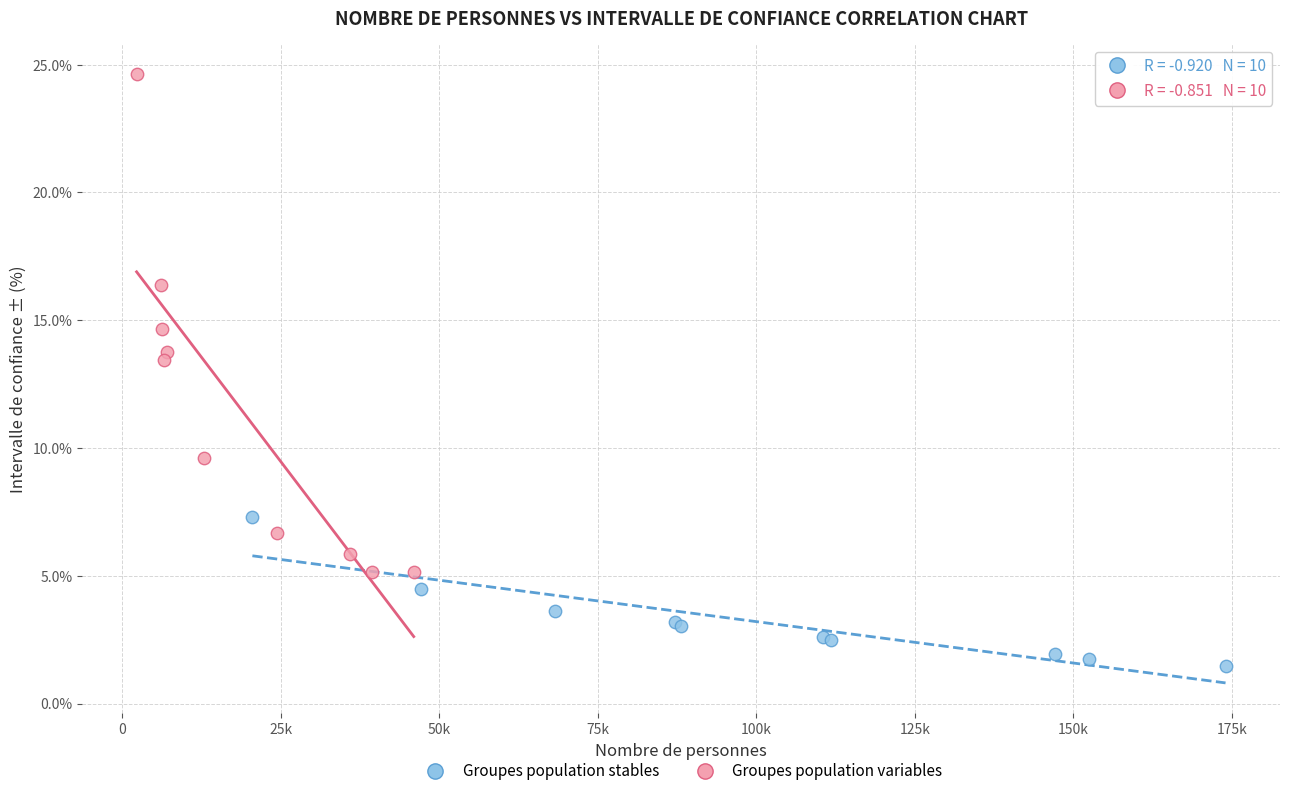

What are all the series names shown in the legend?

Groupes population stables, Groupes population variables